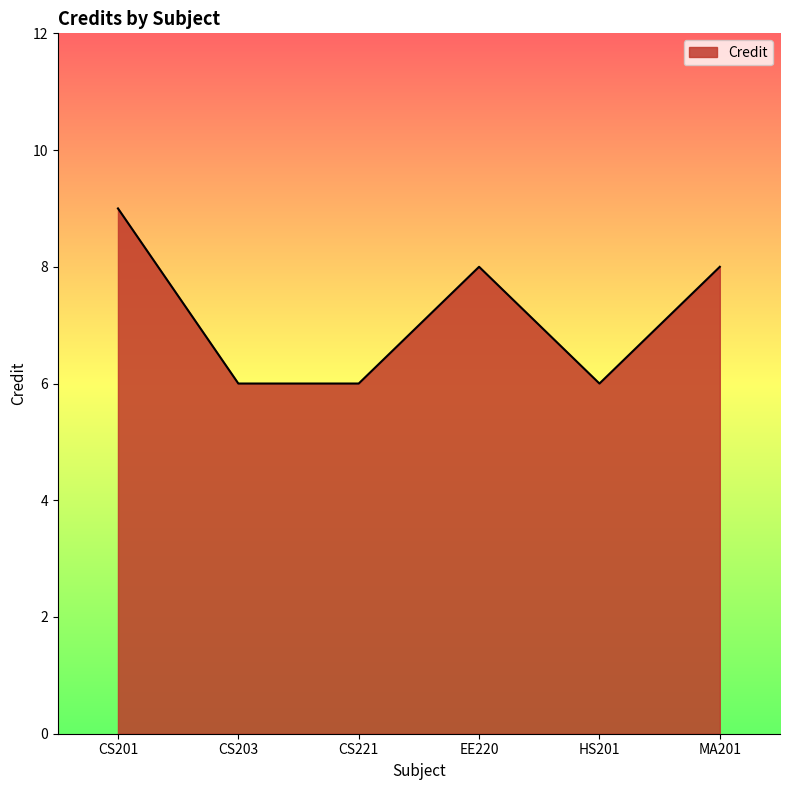

The chart shows a value of 14 at MA201. True or false?

False